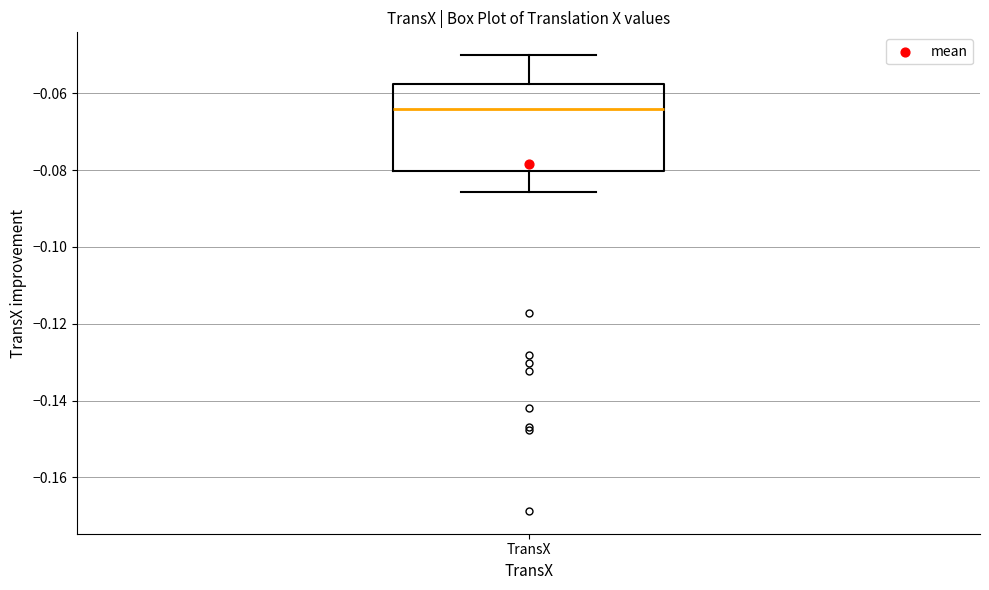

Read this box plot against the y-axis: the position of the median line, the range covered by the box, and the ends of both whiskers. The values are not printed on the chart, so give them approximately, as read against the axis.

median -0.064, box -0.080 to -0.058, whiskers -0.086 to -0.050